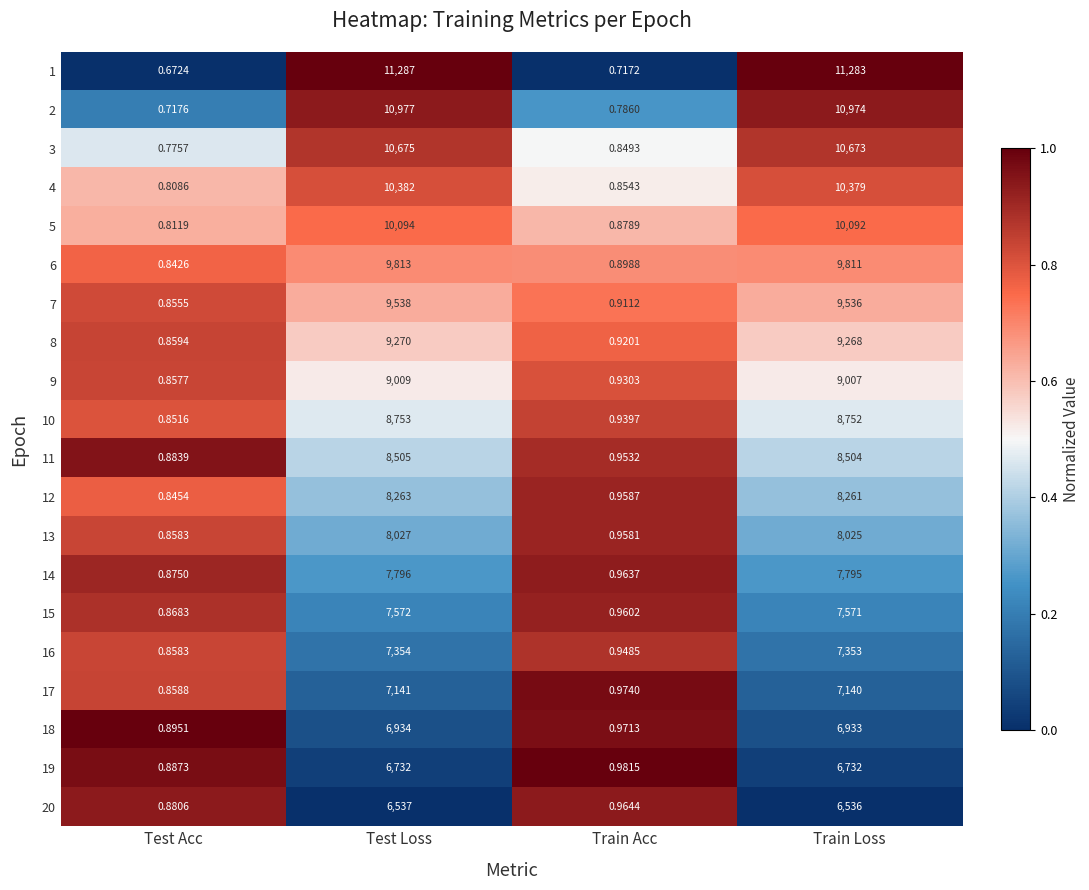

At how many categories does at least one series exceed 0?

4